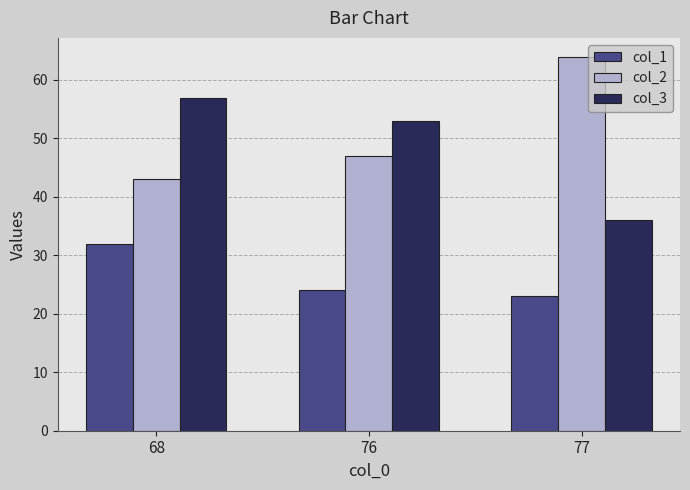

What is the difference between the highest and lowest values at 77?

41